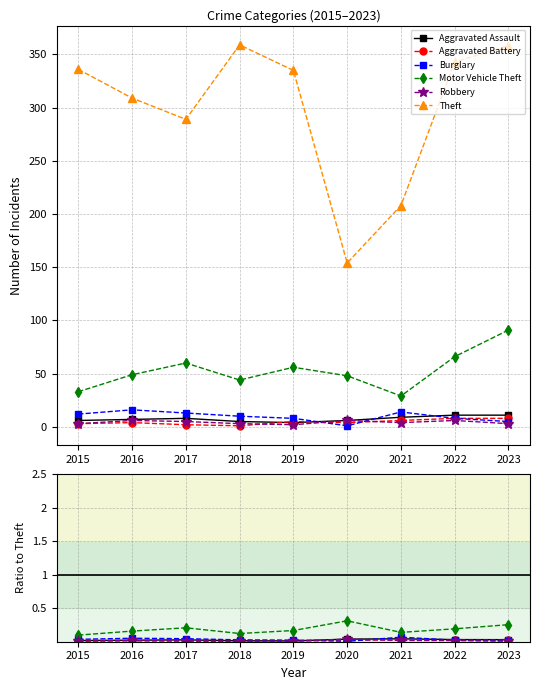

True or false: Robbery and Theft intersect in this chart.

False